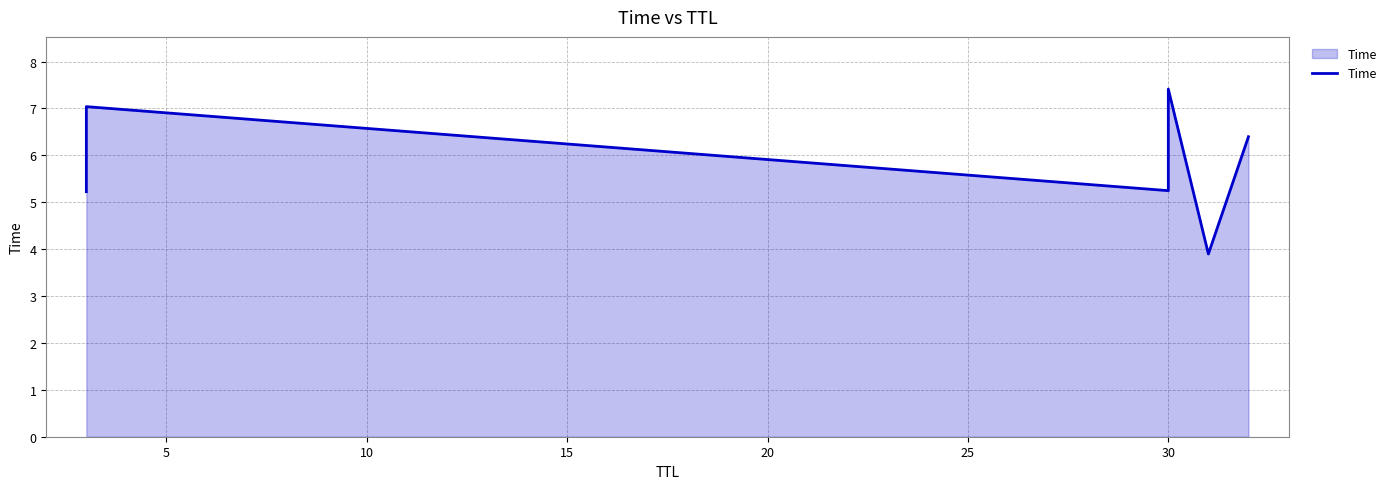

Between 5 and 20, which is larger?

5